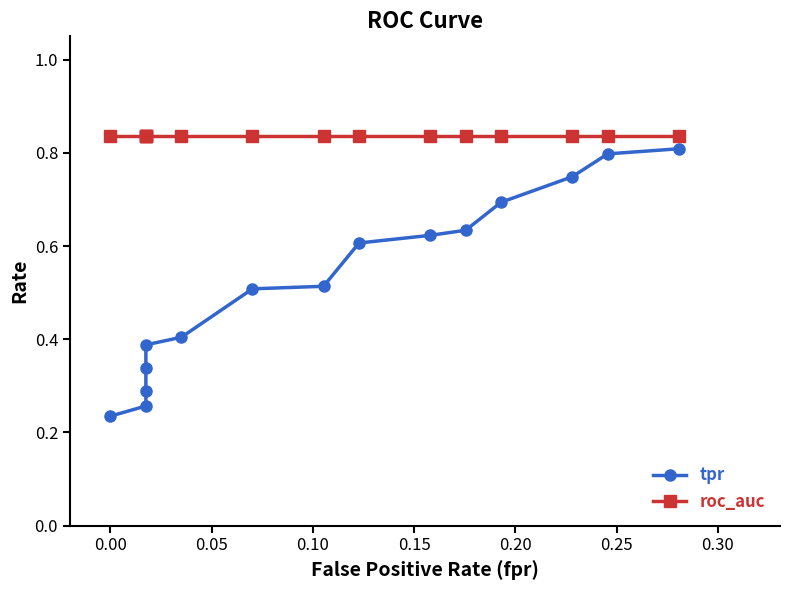

What are all the series names shown in the legend?

tpr, roc_auc